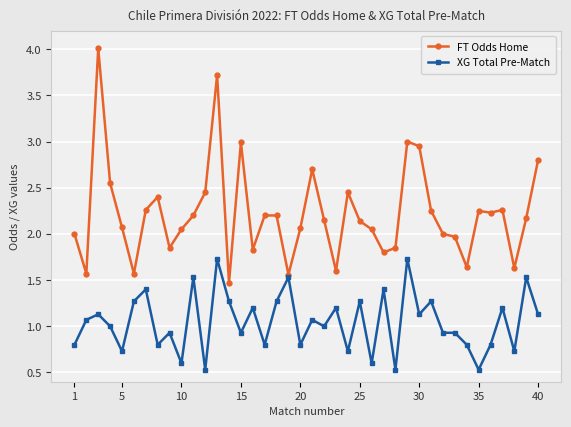

What is the difference between the second highest and second lowest values in the XG Total Pre-Match series?

1.2